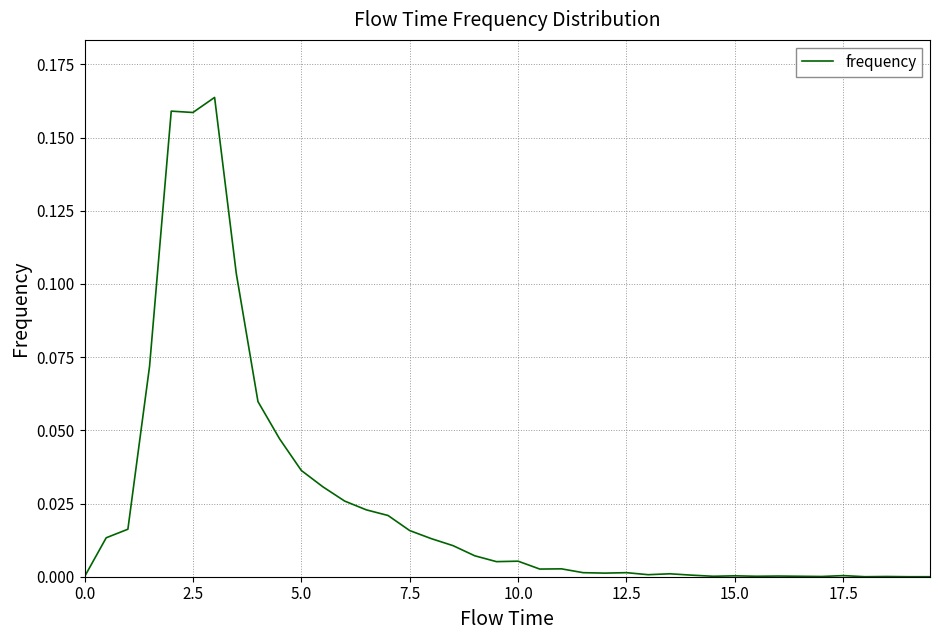

Does the chart have visible grid lines?

Yes